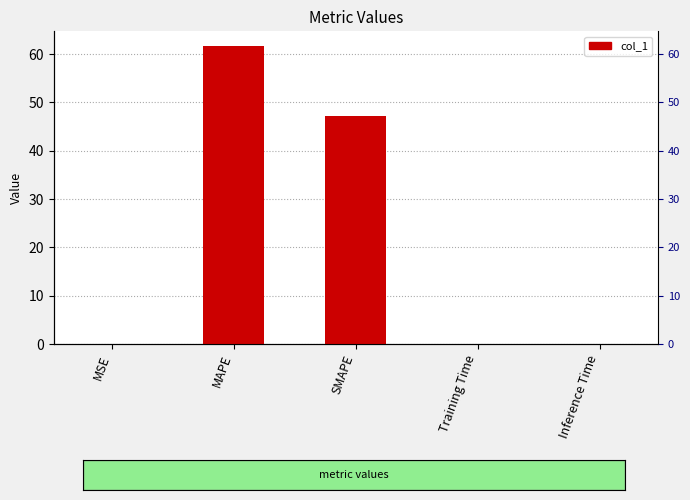

Between SMAPE and MAPE, which is larger?

MAPE